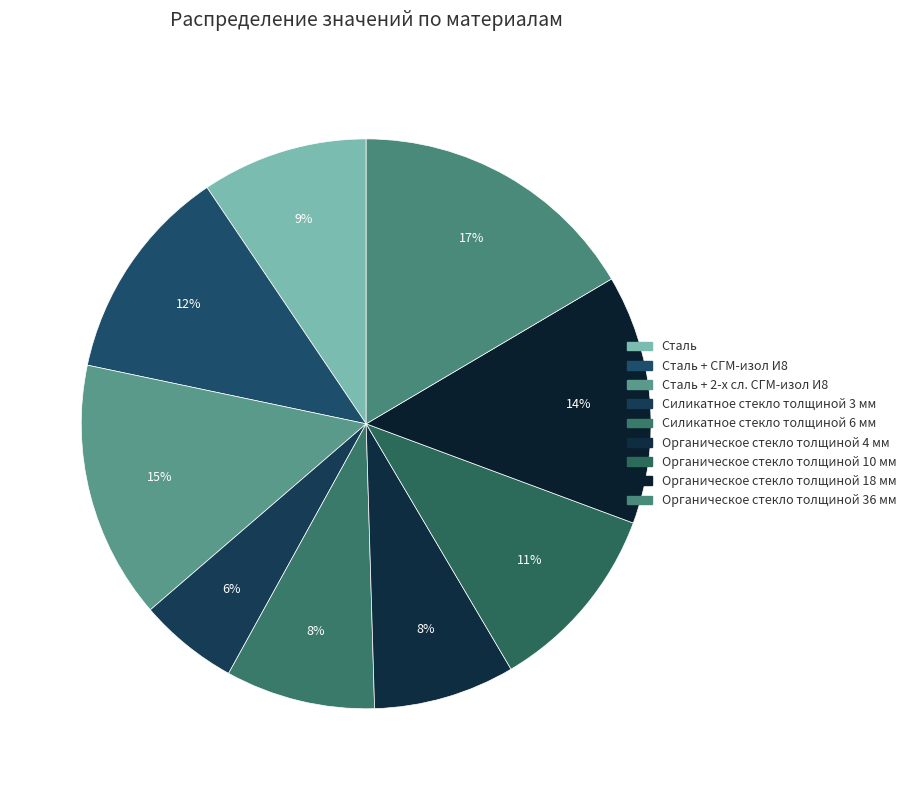

Which category has the smallest portion of the pie?

Силикатное стекло толщиной 3 мм